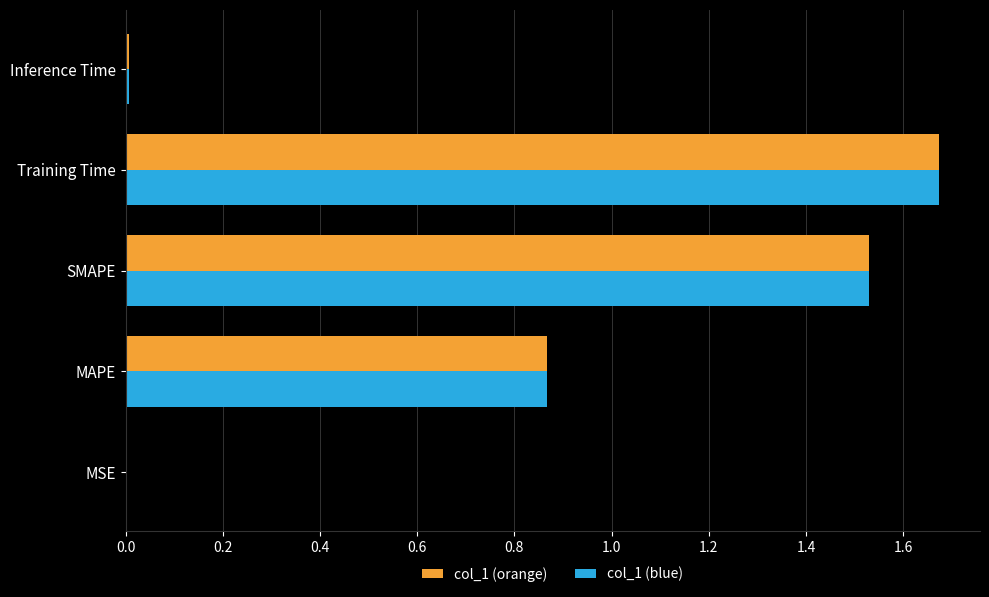

What is the sum of all col_1 (blue) values?

4.1